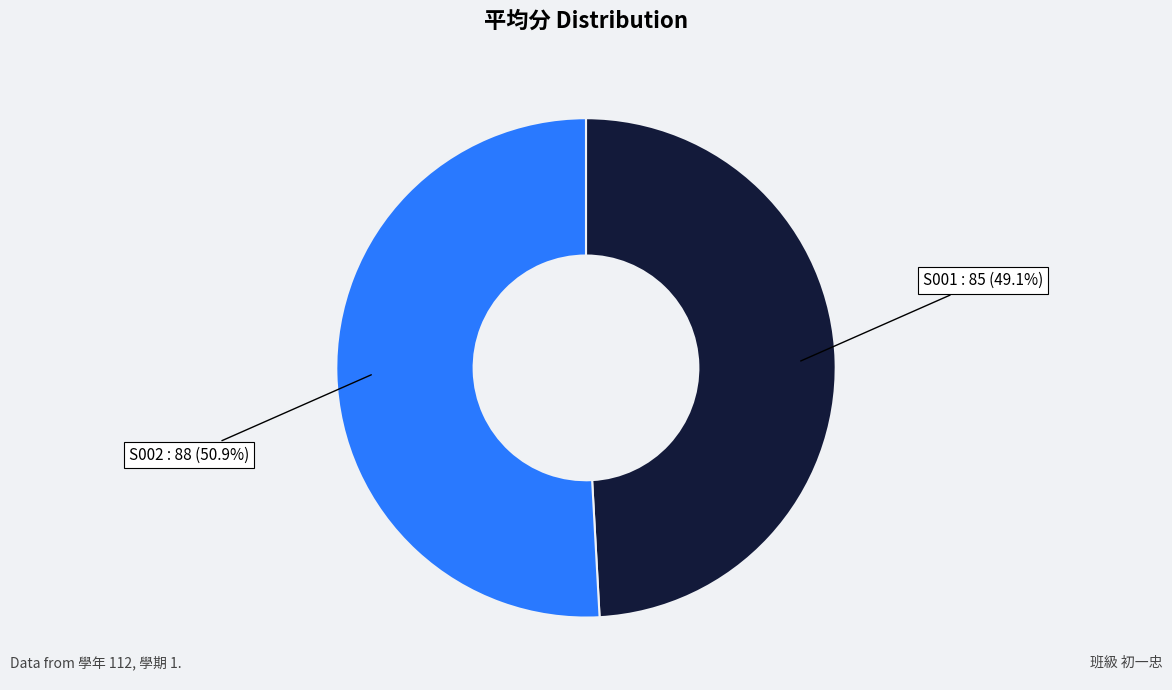

Which category accounts for the majority?

S002